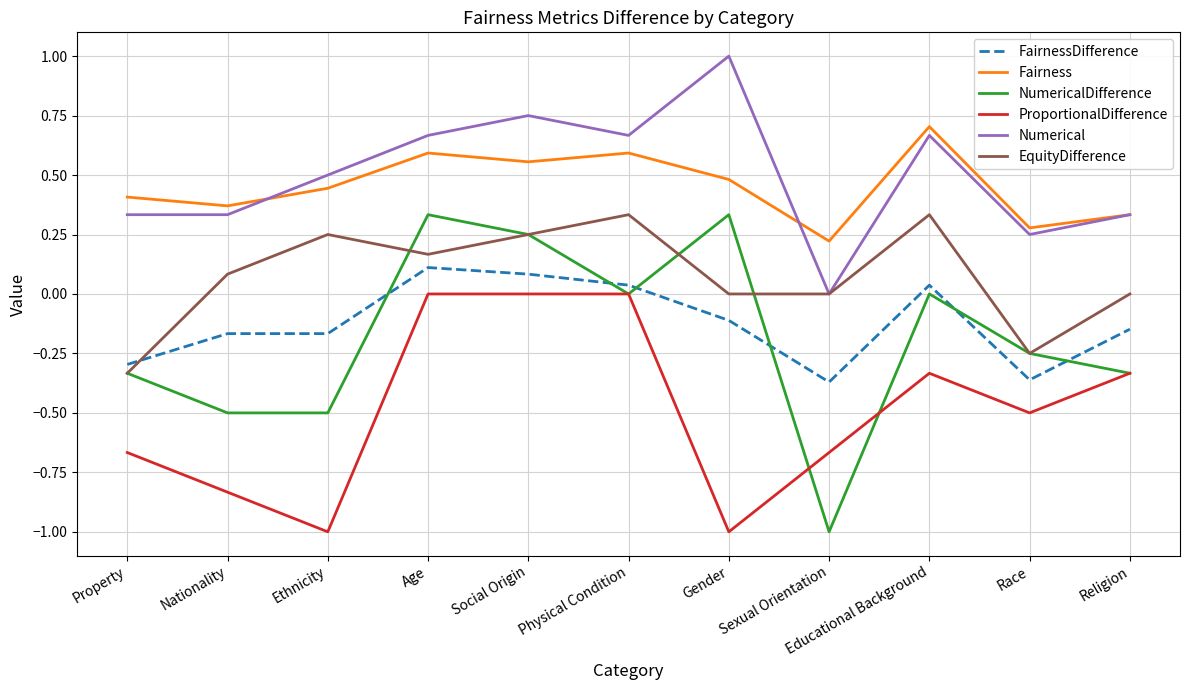

Between which two adjacent categories do EquityDifference and FairnessDifference first intersect?

Property and Nationality